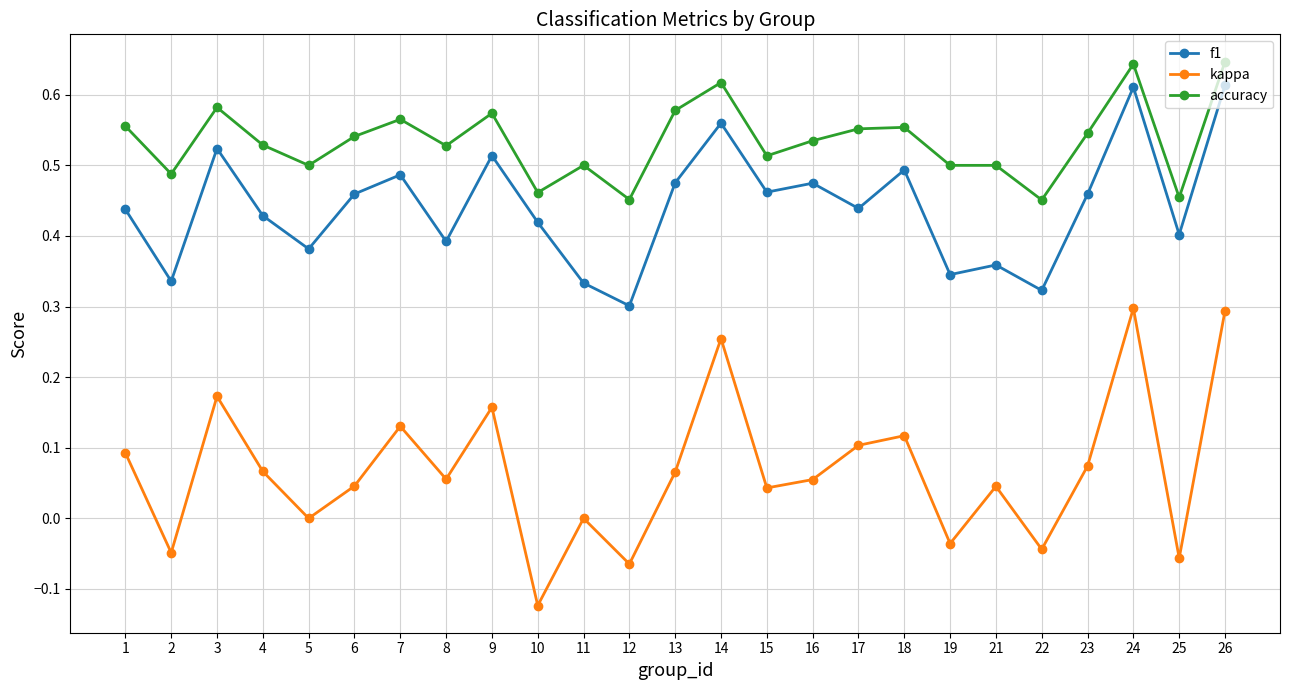

At which label does f1 reach its minimum?

12